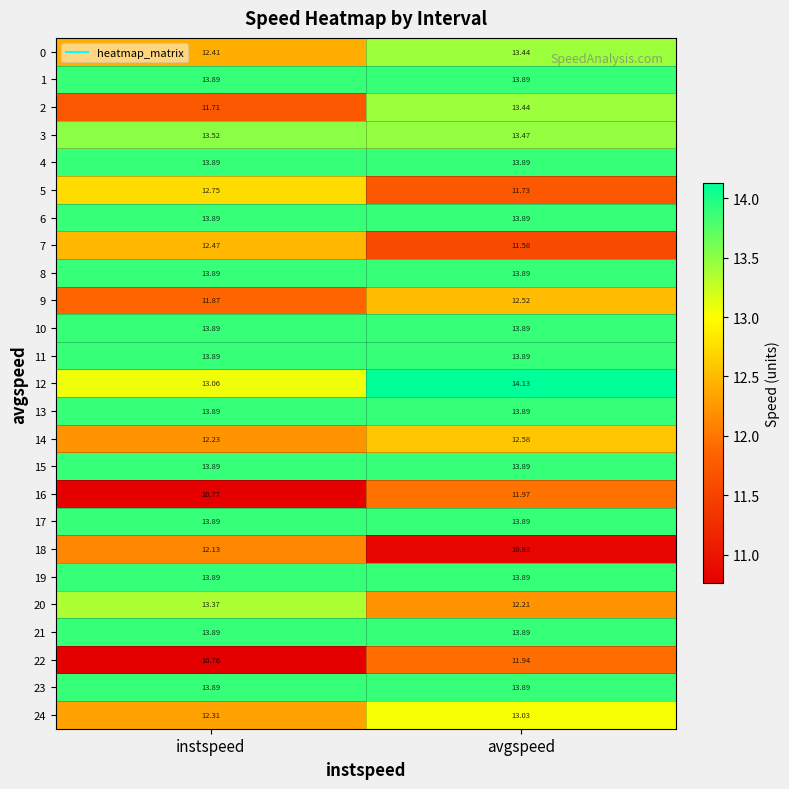

Which series has the largest range (max minus min)?

2